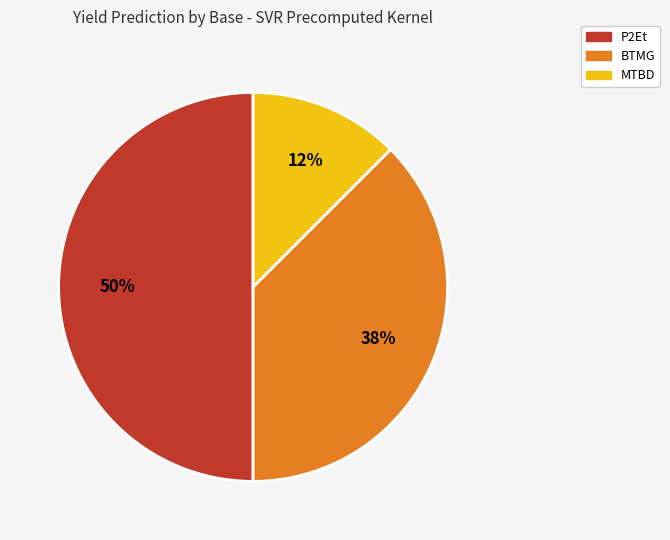

To the nearest percent, what is the average slice percentage?

33%